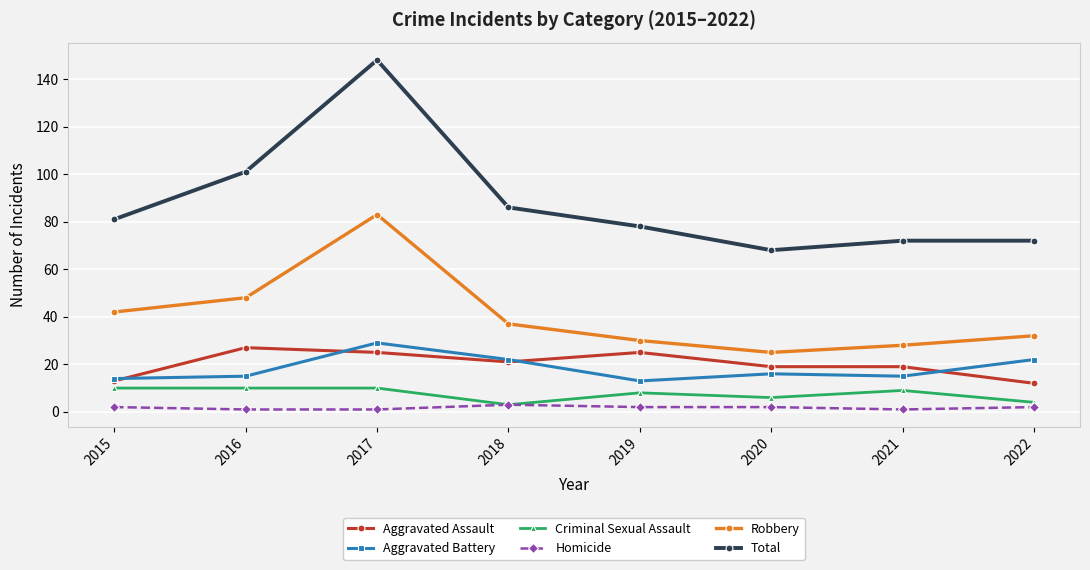

What is the difference between the Total values at 2017 and 2021?

76